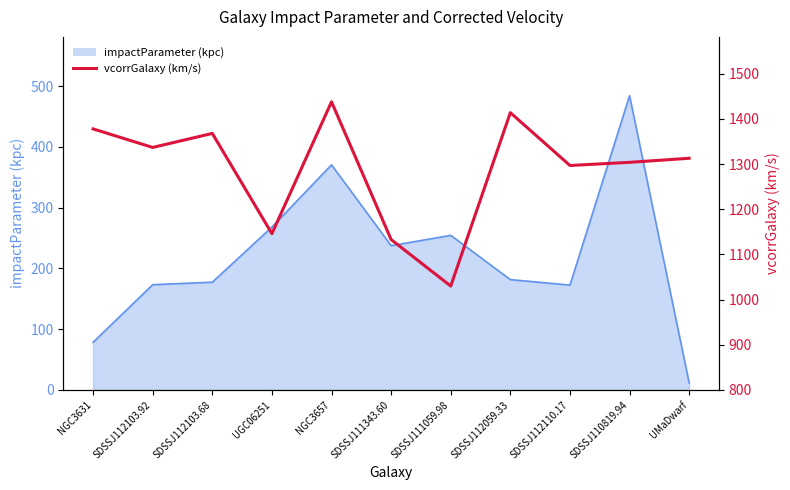

Does the chart display data point markers on the line(s)?

No